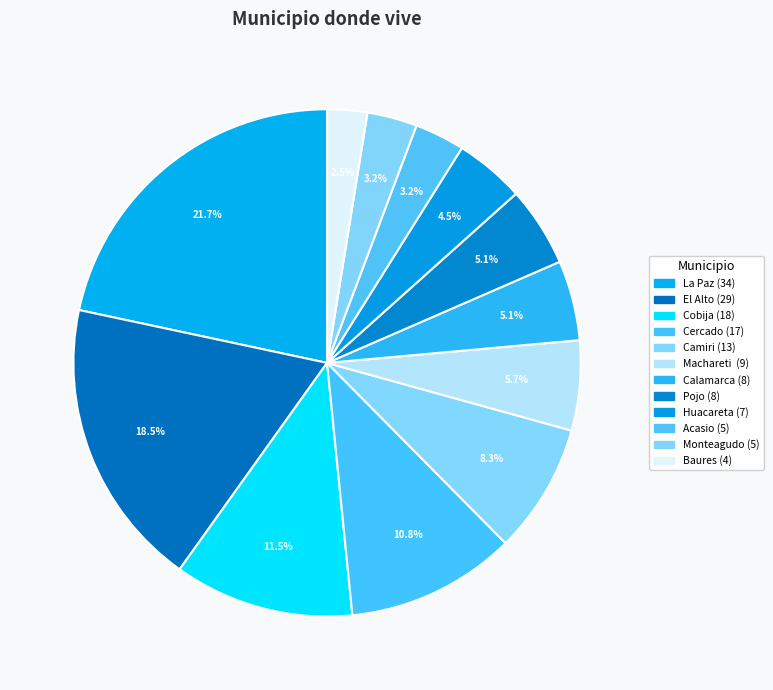

Is there a majority slice in this chart?

No